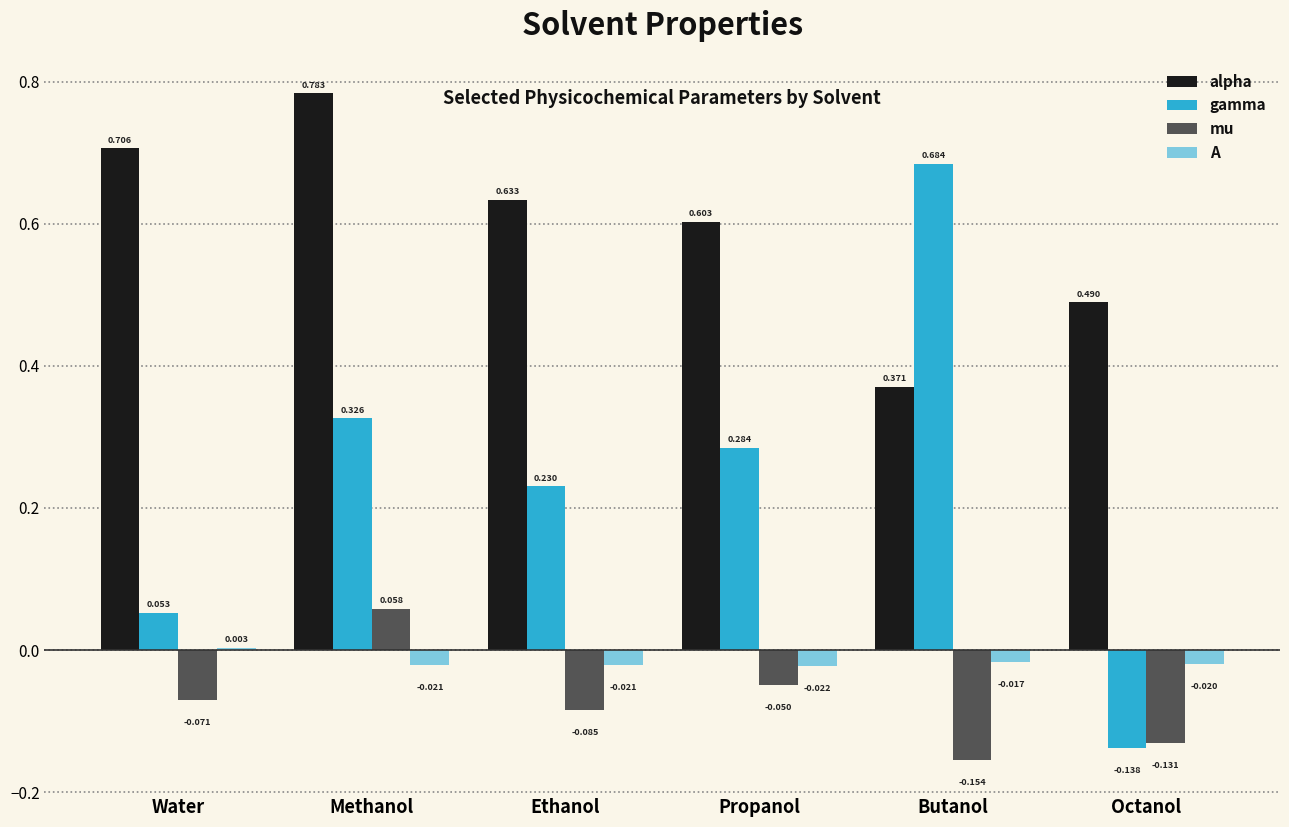

Does the chart contain stacked bars?

No